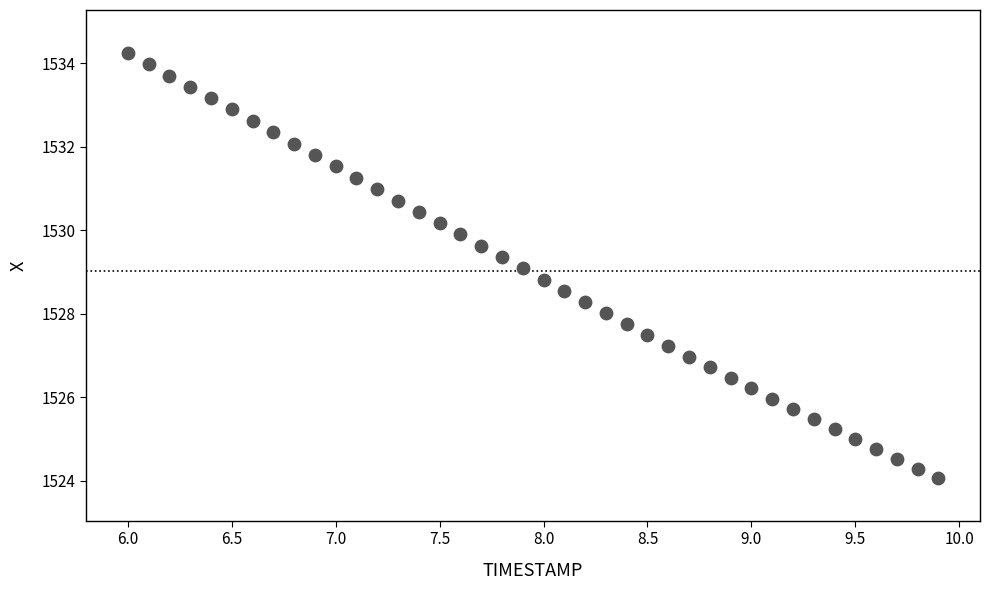

What is the range of Y values (max minus min)?

10.2